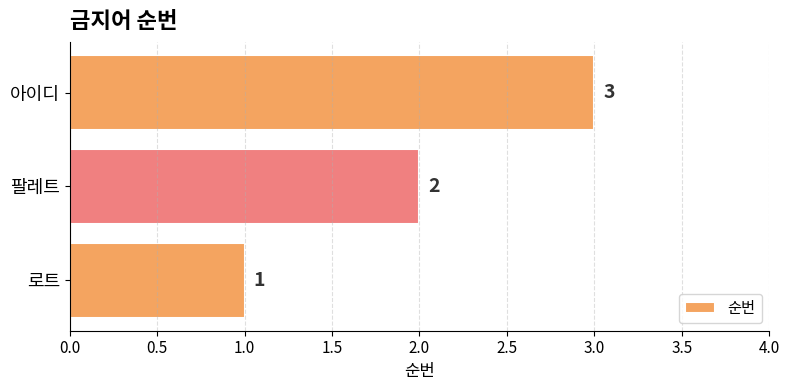

What is the sum of all values?

6